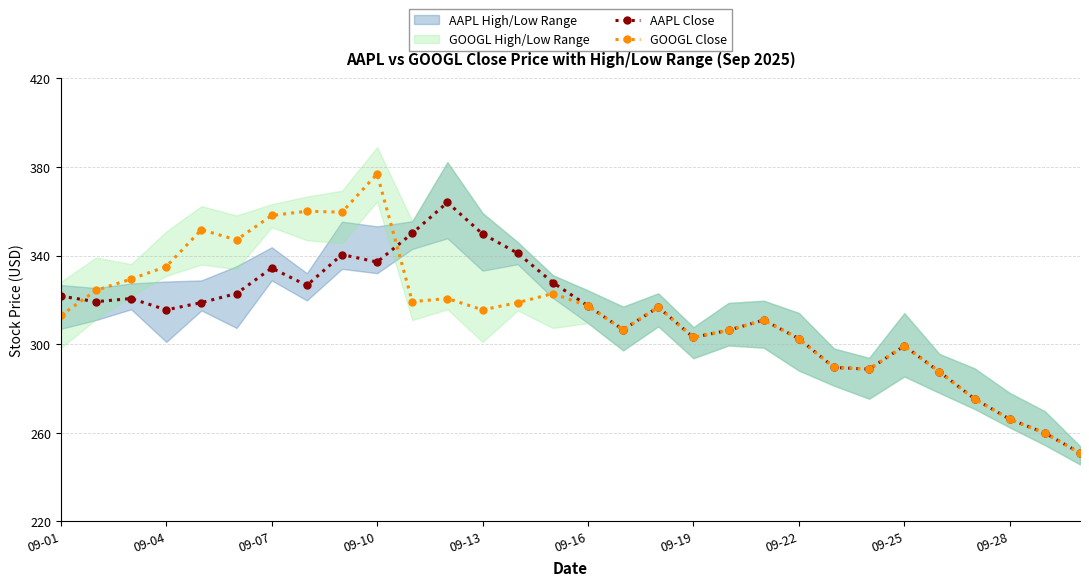

What is the maximum value for GOOGL Close?

376.8